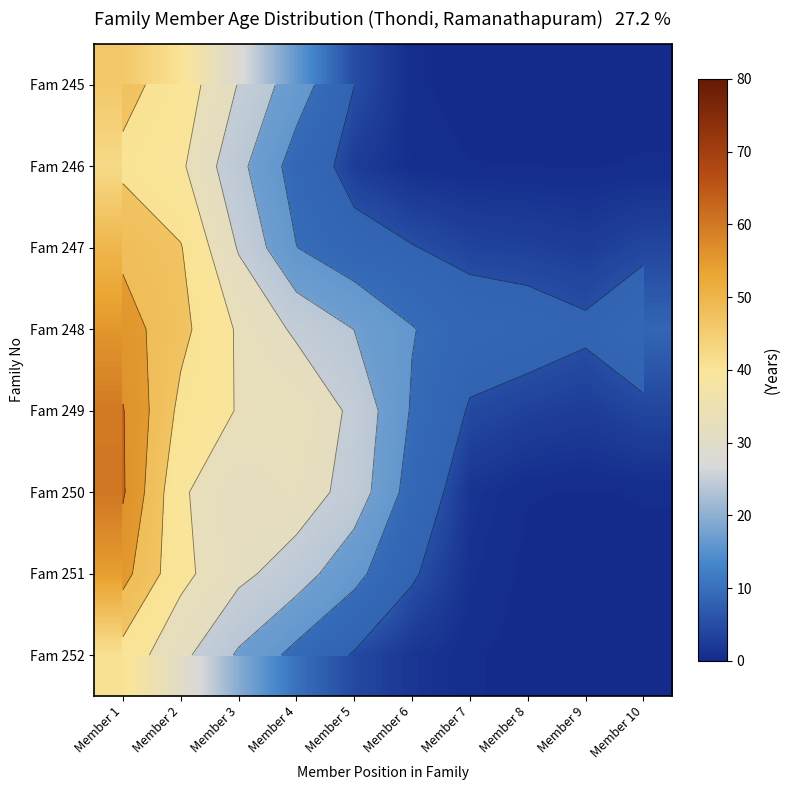

Which series has the largest range (max minus min)?

Fam 250